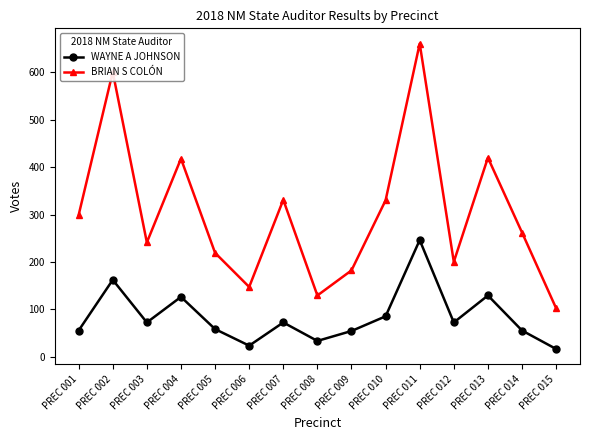

Which series has the widest spread of values?

BRIAN S COLÓN